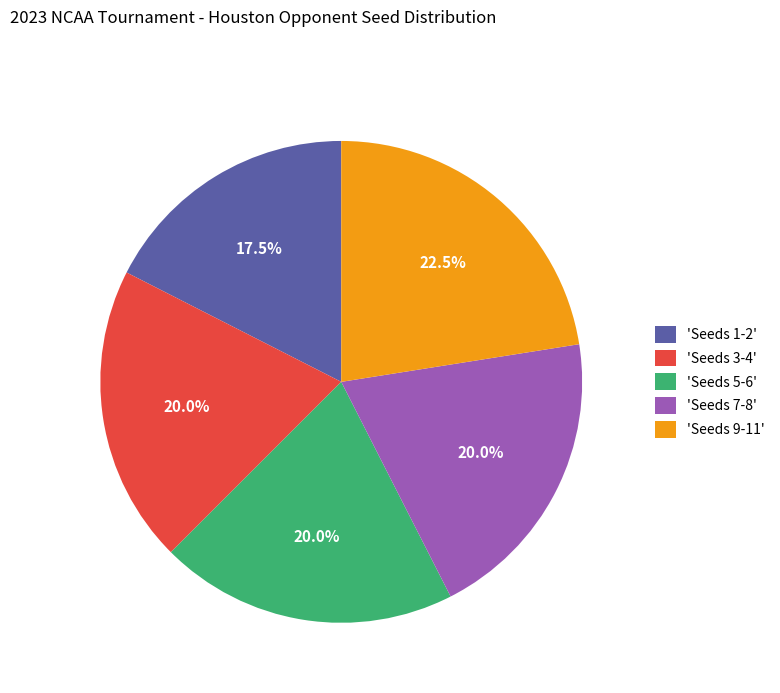

Do 'Seeds 7-8' and 'Seeds 1-2' together represent more than half of the pie?

No